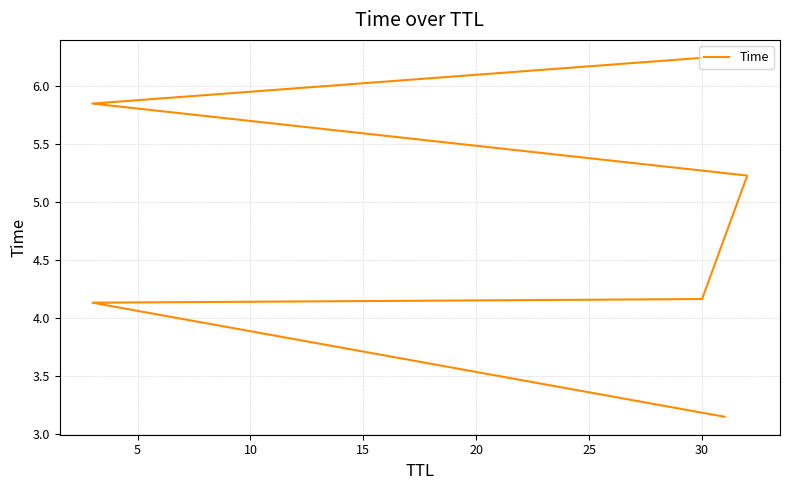

True or false: there are more than 0 points higher than both neighbors.

False